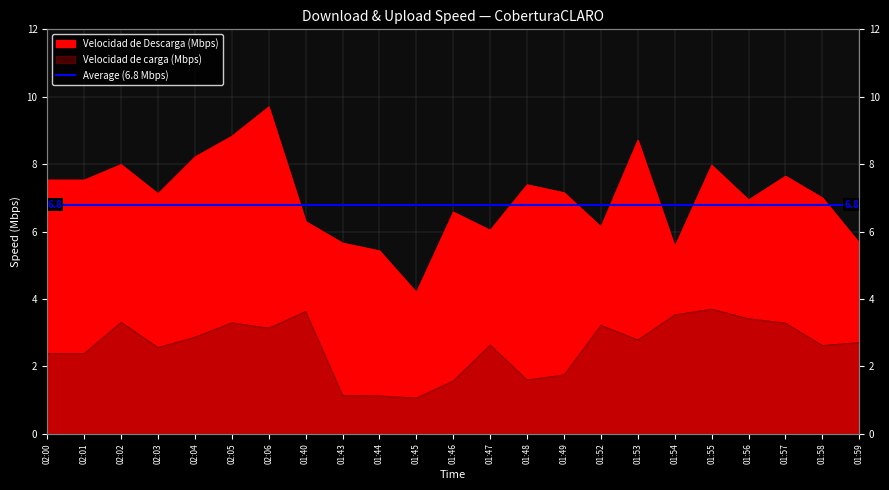

What is the difference between the maximum and minimum values in the Velocidad de carga series?

2.6